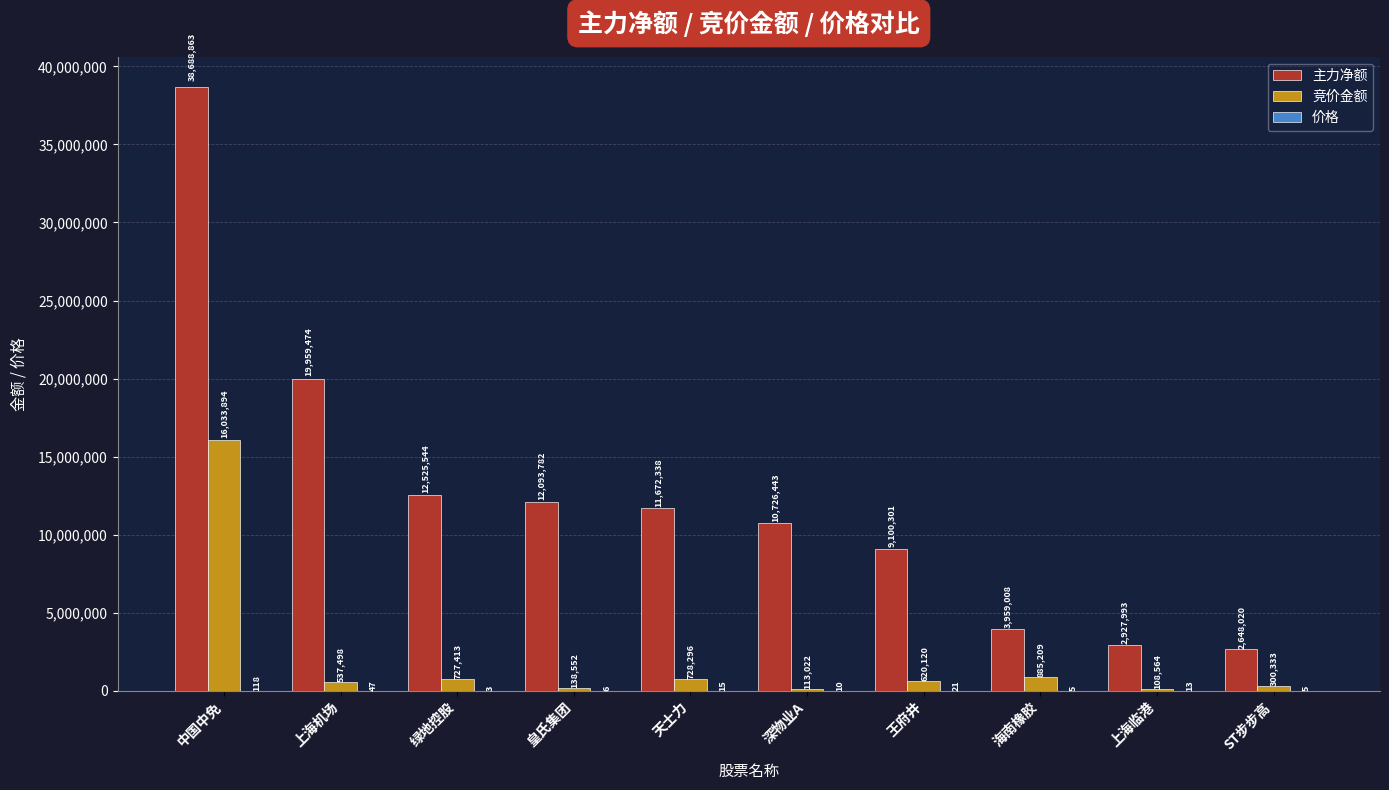

At which category does the chart reach its peak across all series?

中国中免